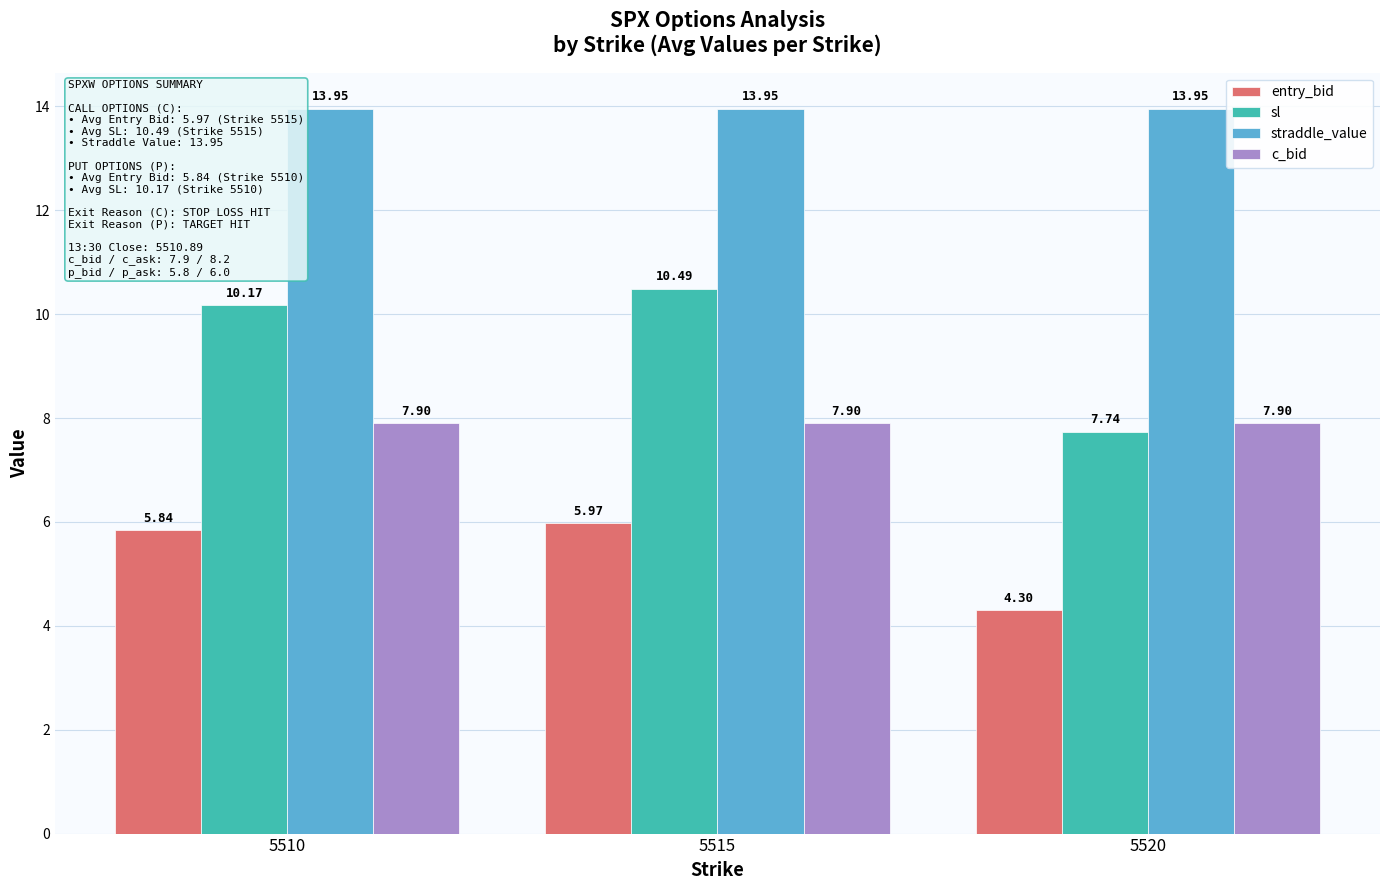

At which label does entry_bid reach its minimum?

5520